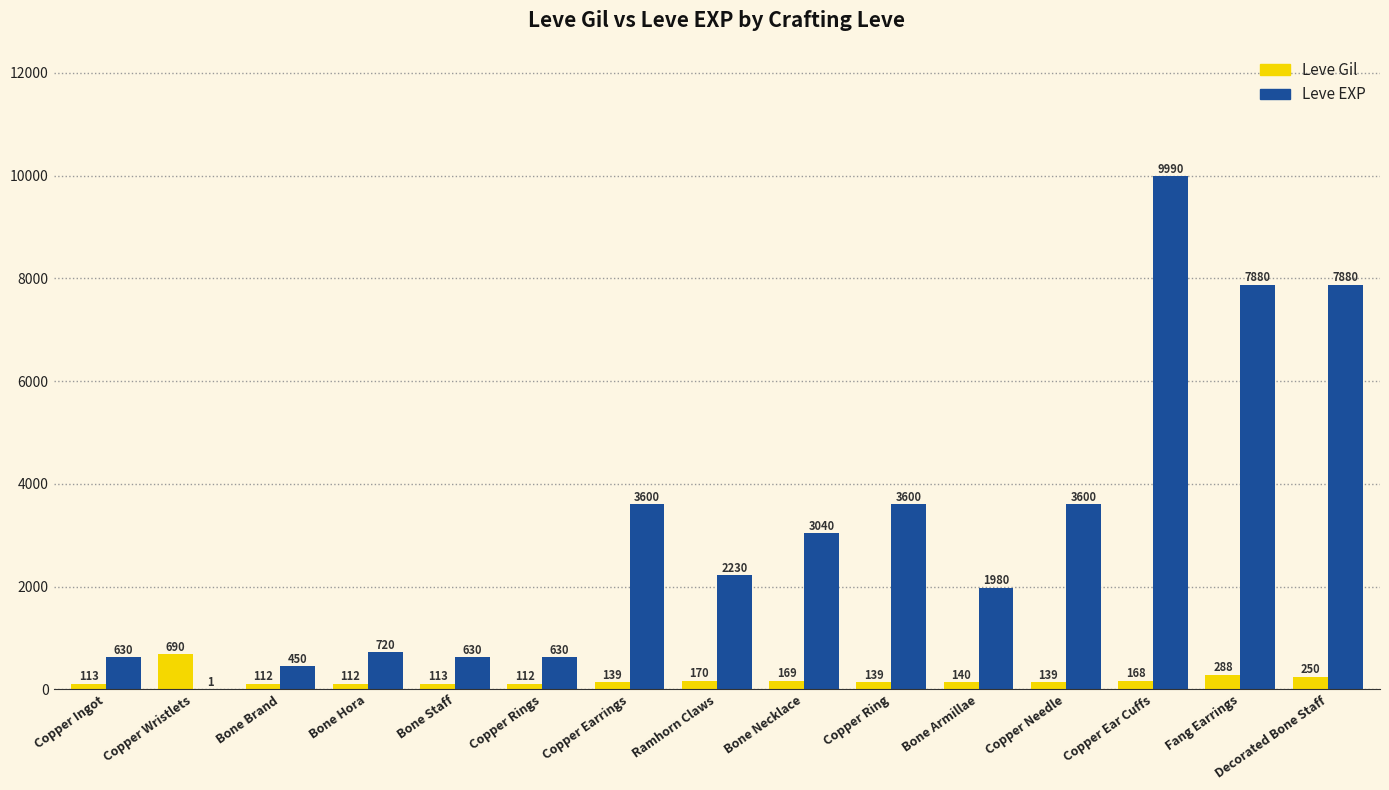

At which label does Leve Gil first exceed 139?

Copper Wristlets